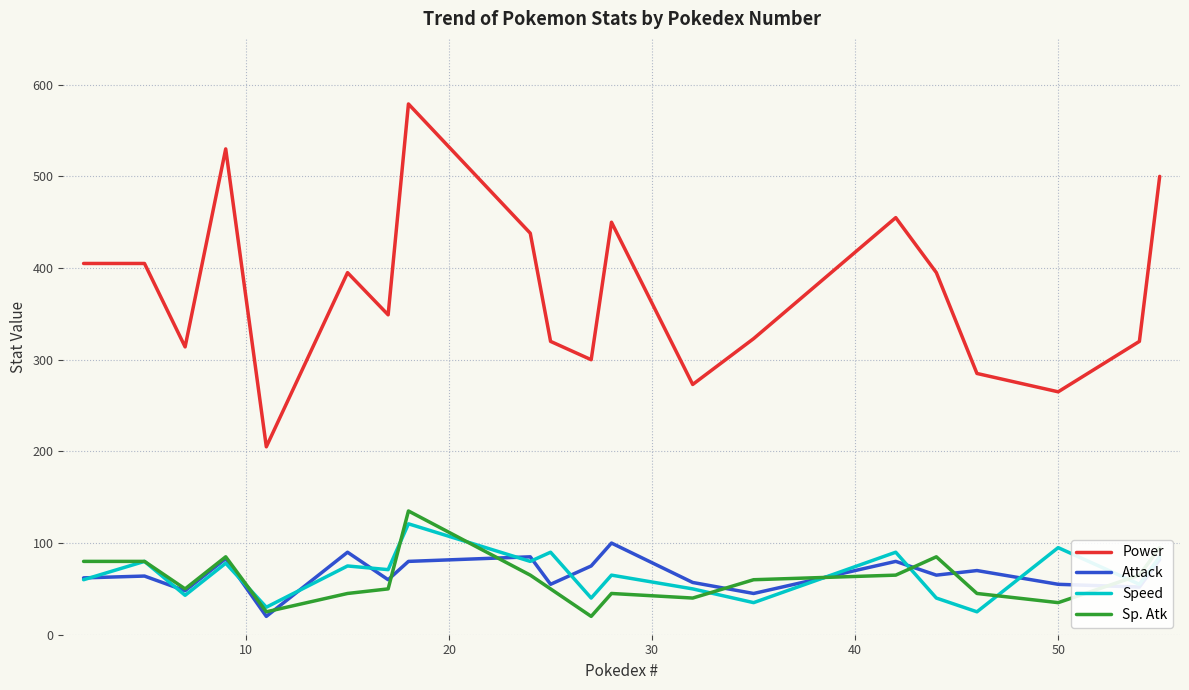

Which series has the largest range (max minus min)?

Power